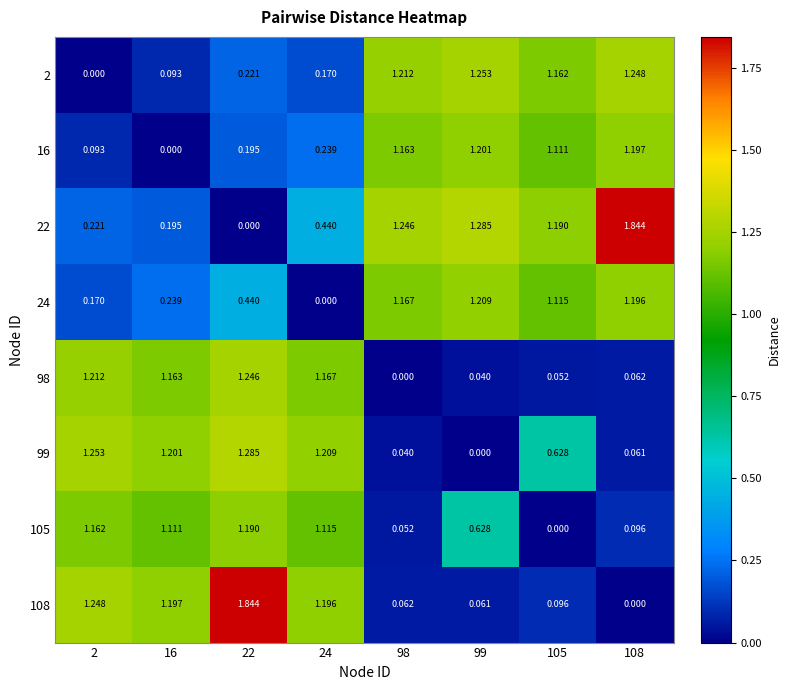

How many data points does each series have?

8